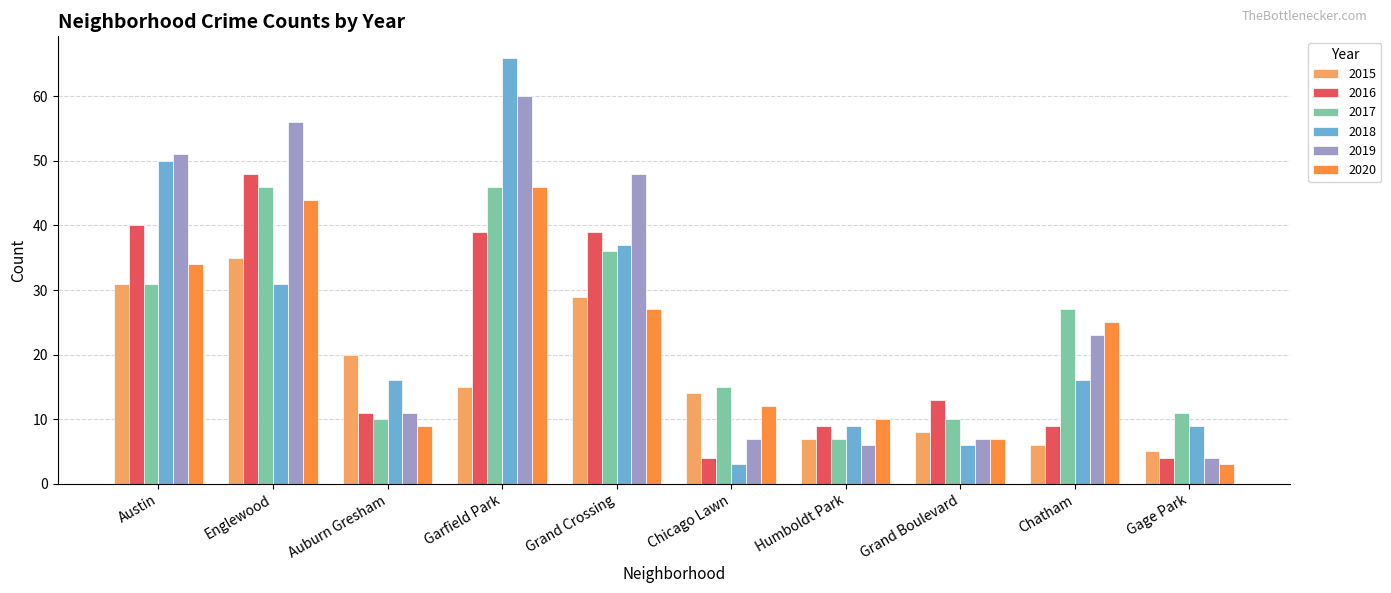

What is the total value across all series at Humboldt Park?

48